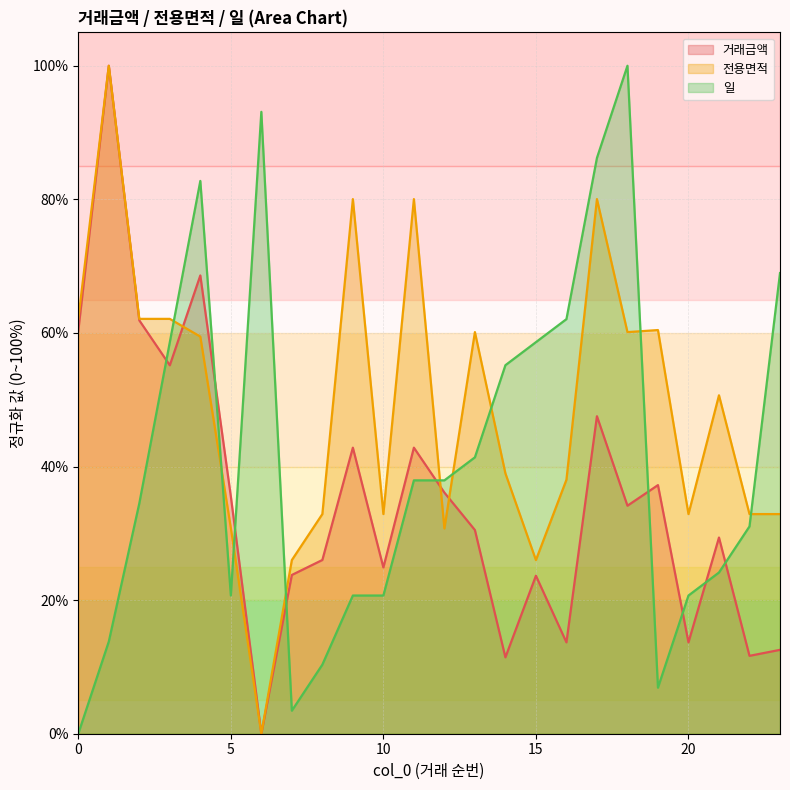

What value does the 일 series have at 16?

62.1